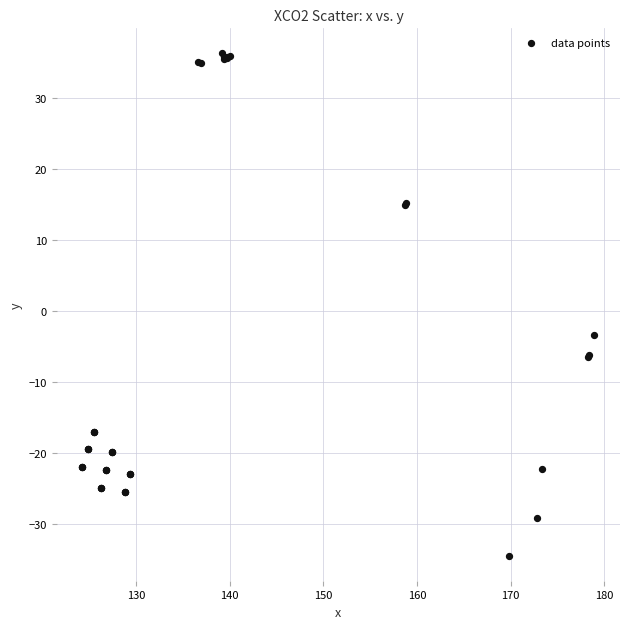

What Y value in the scatter plot is closest to 0?

-3.5